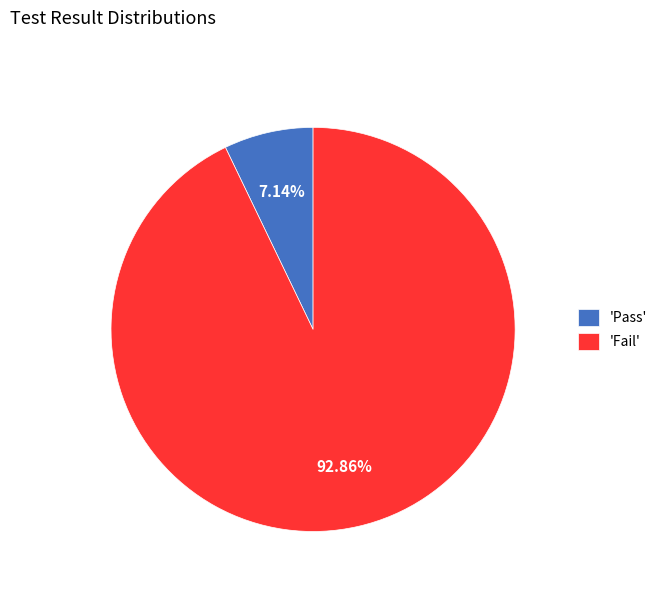

Combined, do 'Pass' and 'Fail' account for over 50%?

Yes